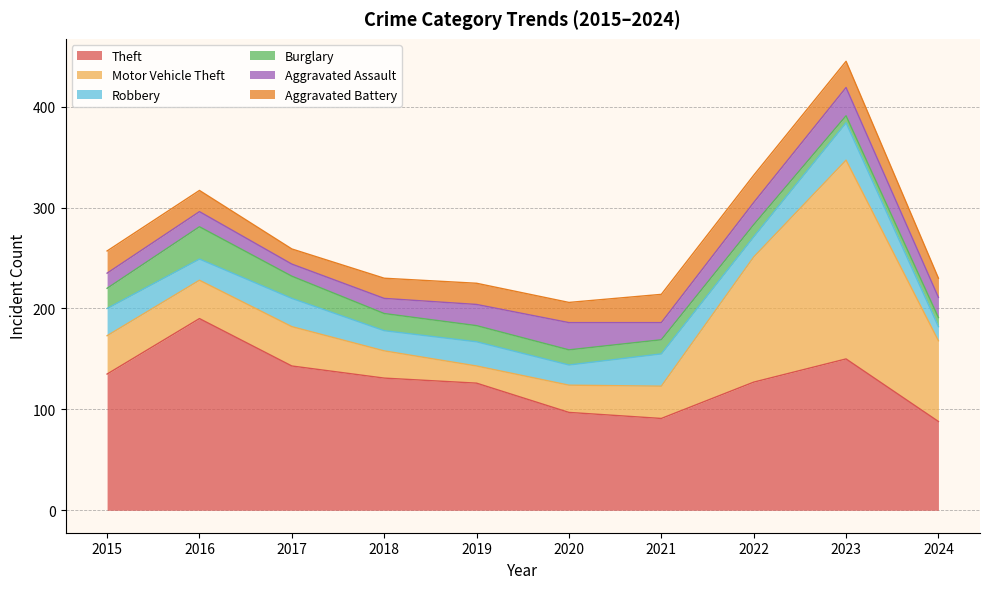

The Aggravated Assault series shows 22 at 2022. True or false?

True